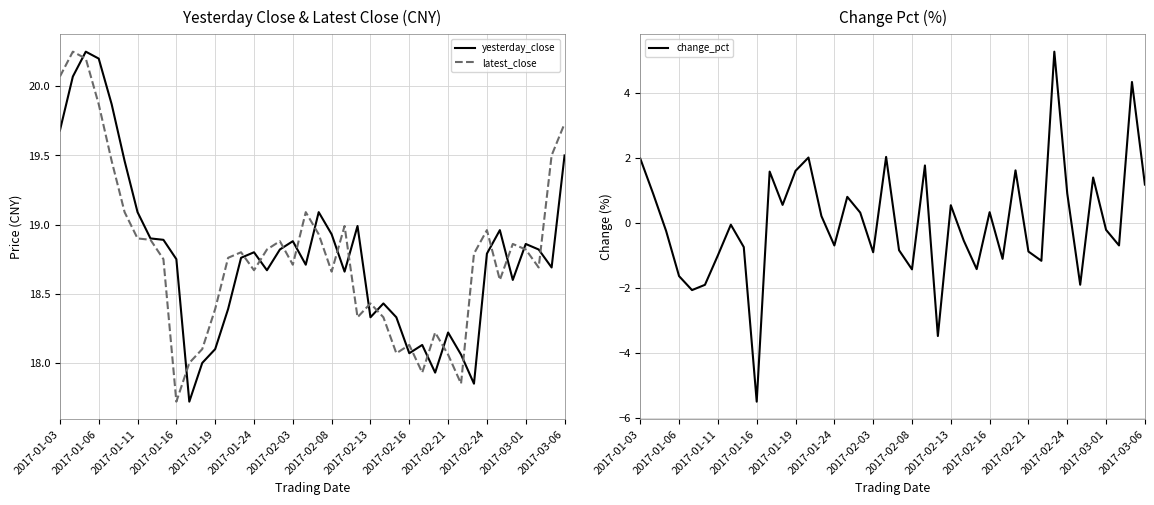

Is it true that yesterday_close equals 8.7 at 2017-02-21?

False